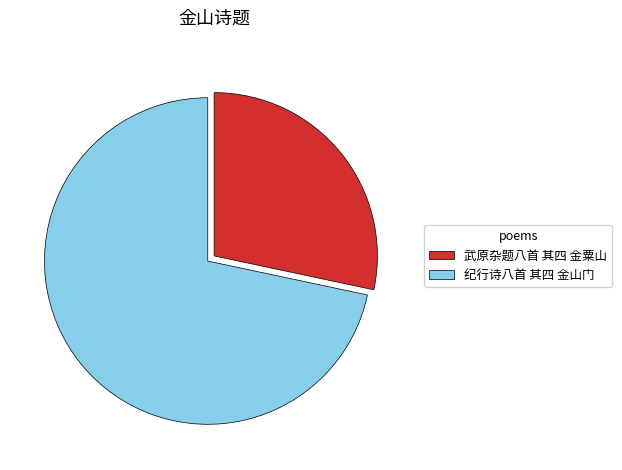

Is it true that 纪行诗八首 其四 金山门 is 82% of the pie?

False